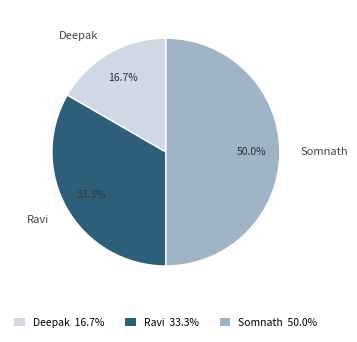

Count the number of slices in the pie.

3